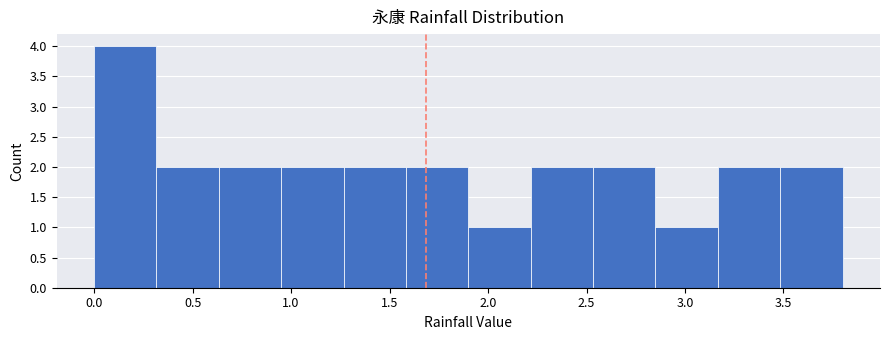

Reading left to right, list every bar in this chart as the range it spans on the x-axis followed by its height. Neither the bar edges nor the heights are printed on the chart, so give them approximately, as read against the axes.

0.00 to 0.30: 4
0.30 to 0.65: 2
0.65 to 0.95: 2
0.95 to 1.25: 2
1.25 to 1.60: 2
1.60 to 1.90: 2
1.90 to 2.20: 1
2.20 to 2.55: 2
2.55 to 2.85: 2
2.85 to 3.15: 1
3.15 to 3.50: 2
3.50 to 3.80: 2